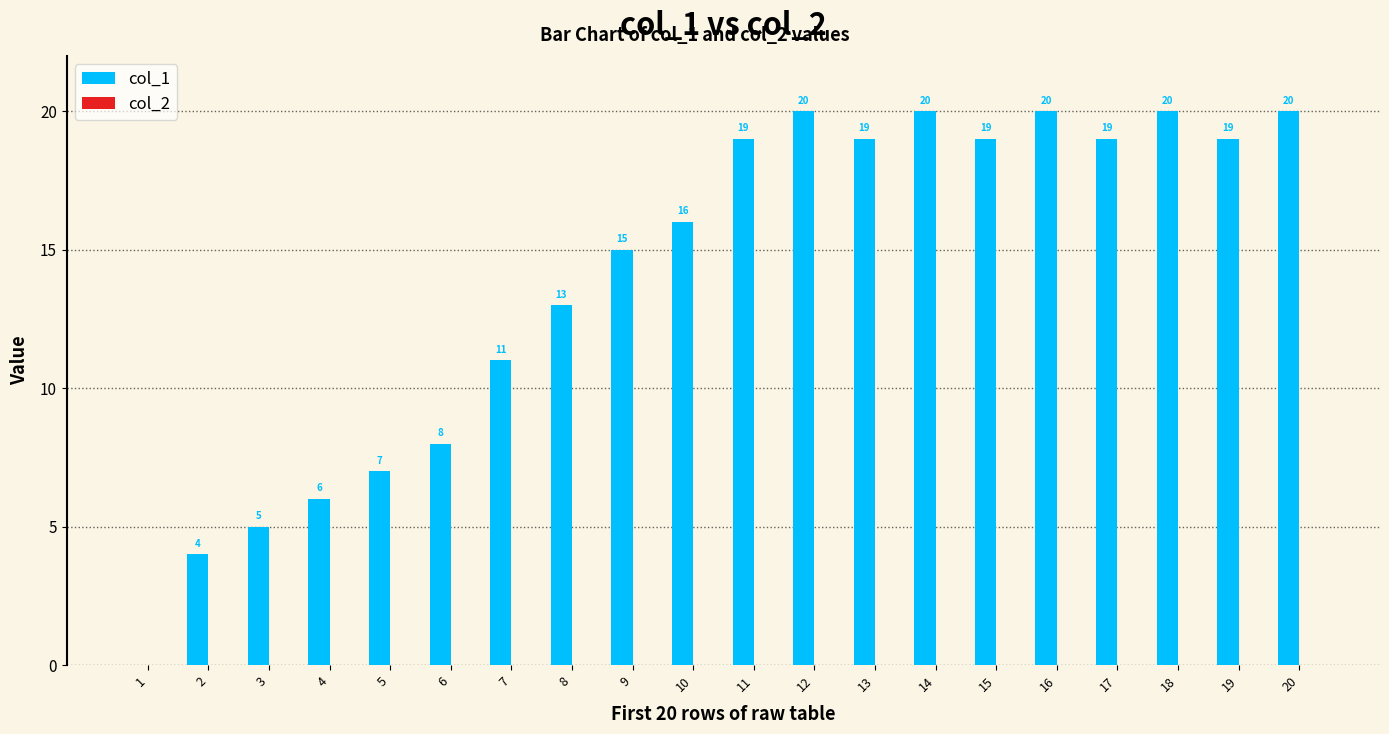

What is the change in value from 3 to 9?

+10